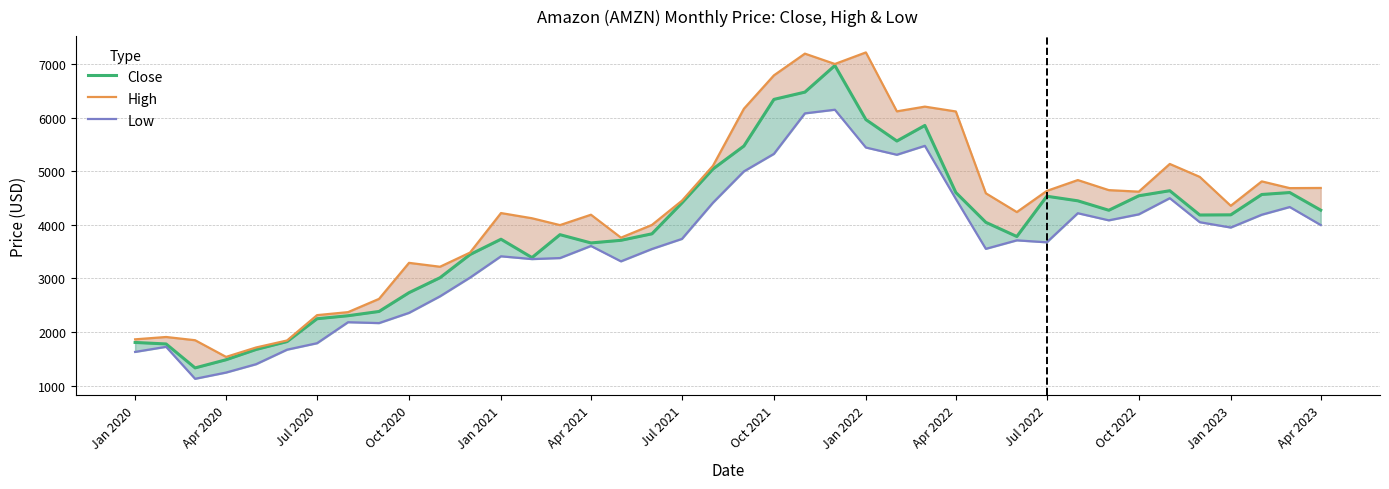

Where is High nearest to the value 4378?

Jan 2023